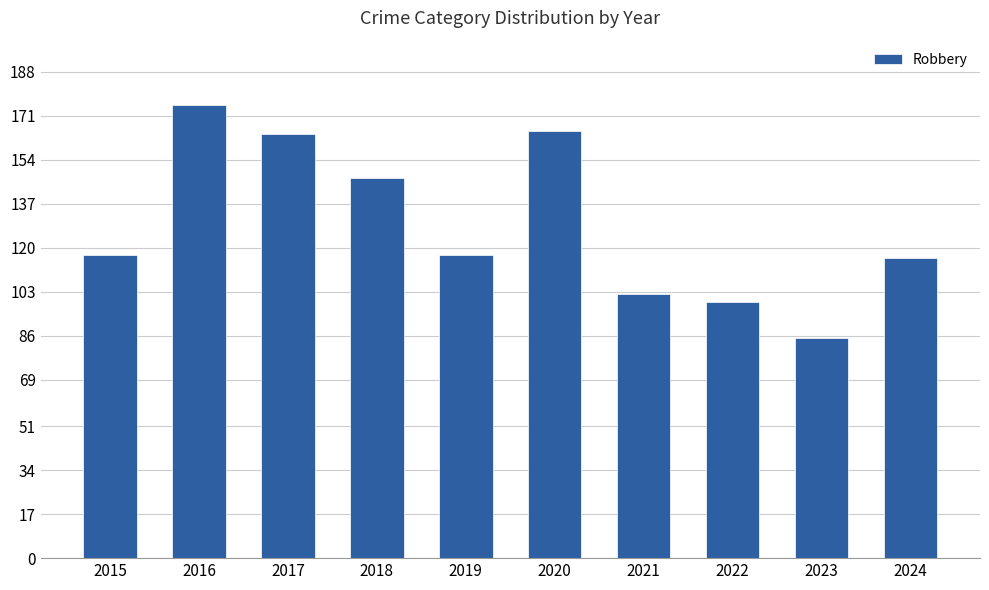

What value does the data have at 2018?

147